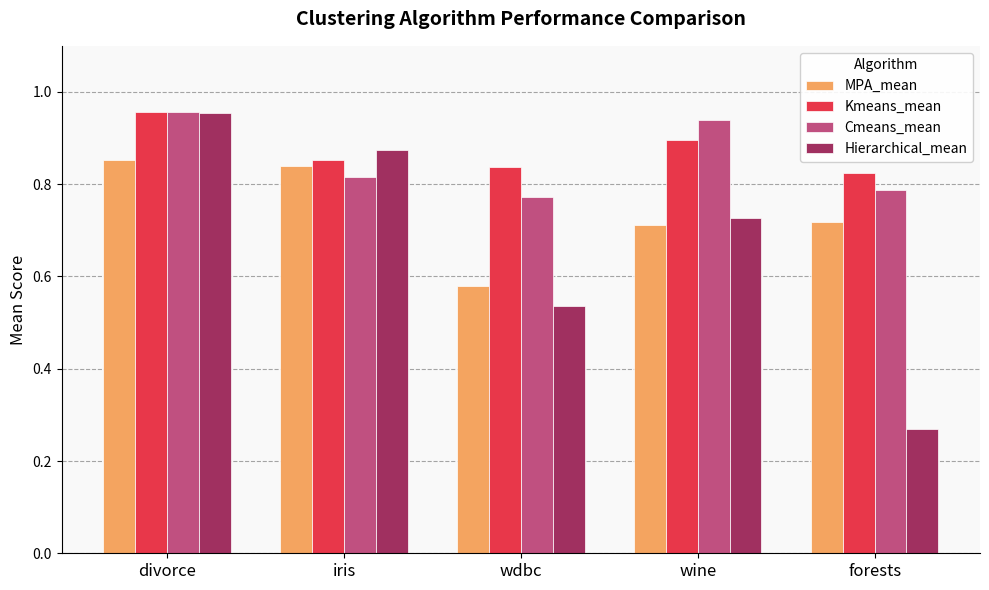

What is the sum of all Hierarchical_mean values?

3.4